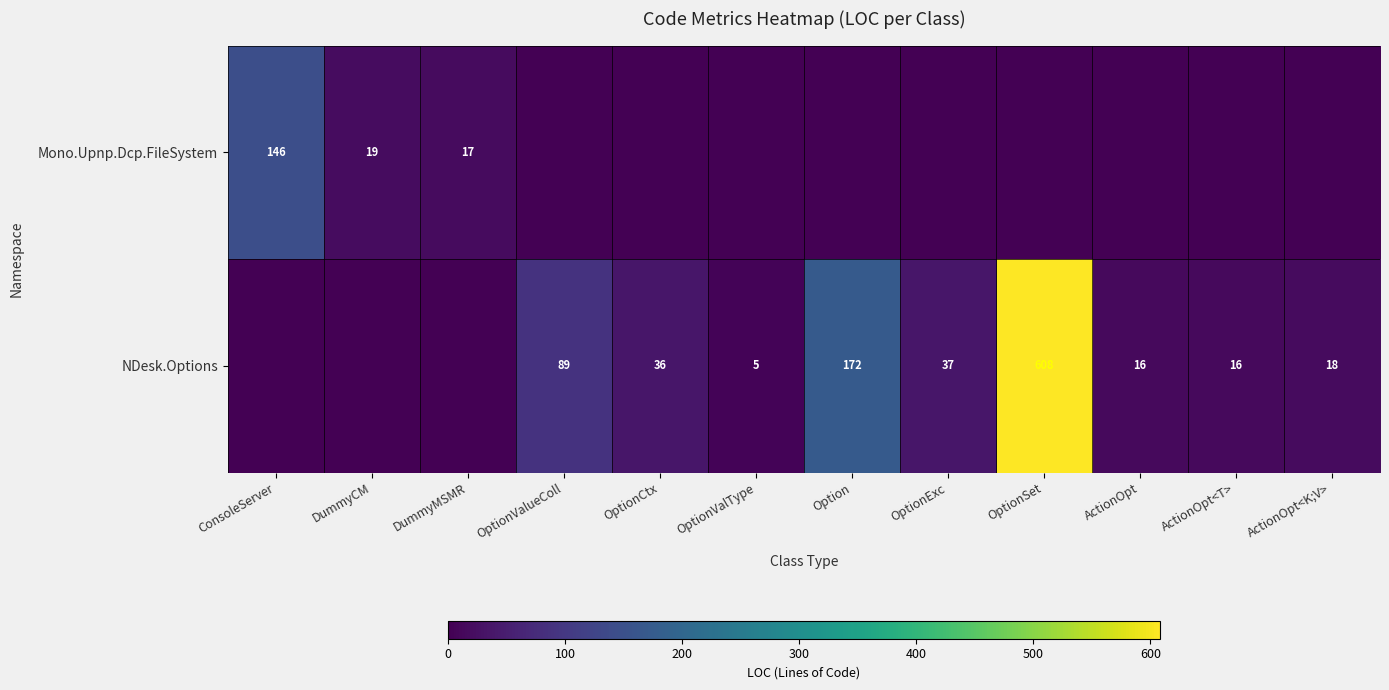

Is it true that Mono.Upnp.Dcp.FileSystem equals 17 at DummyMSMR?

True